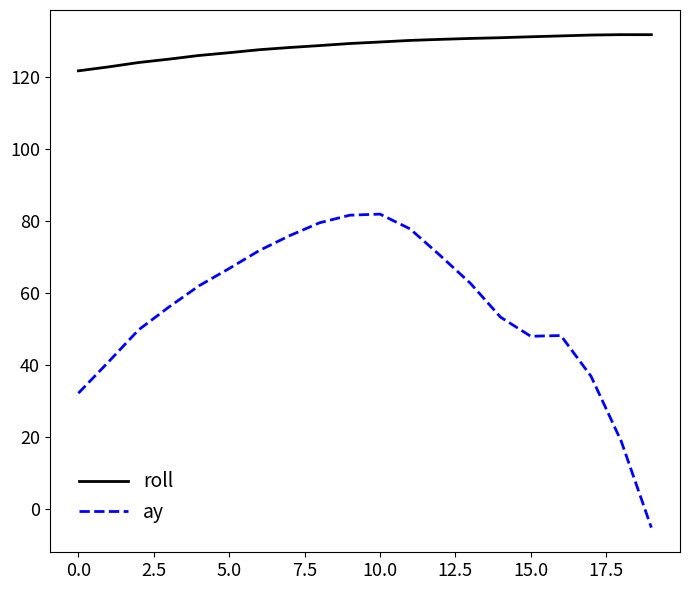

List the series in order of their overall mean, highest first.

roll, ay